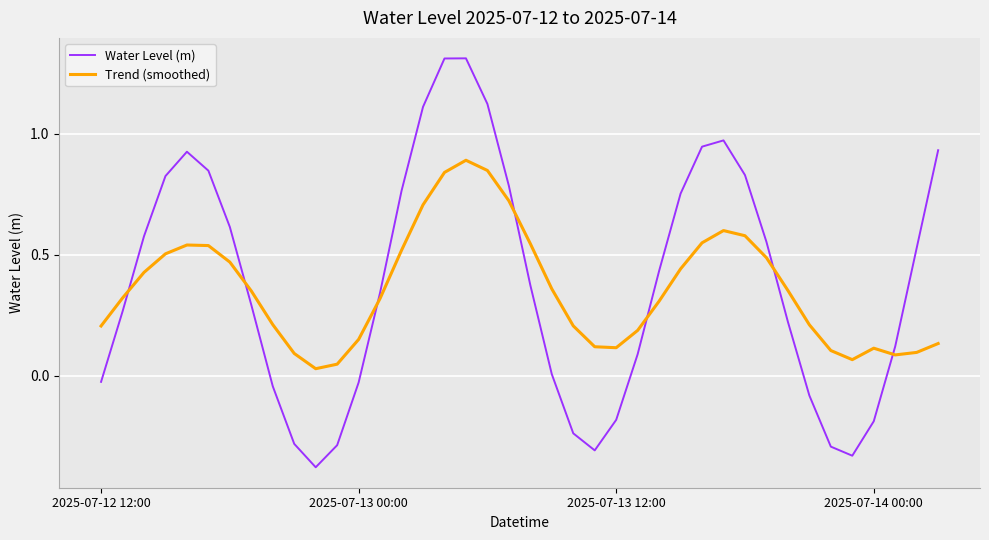

Which series ends up on top after the final intersection of Trend (smoothed) and Water Level (m)?

Water Level (m)